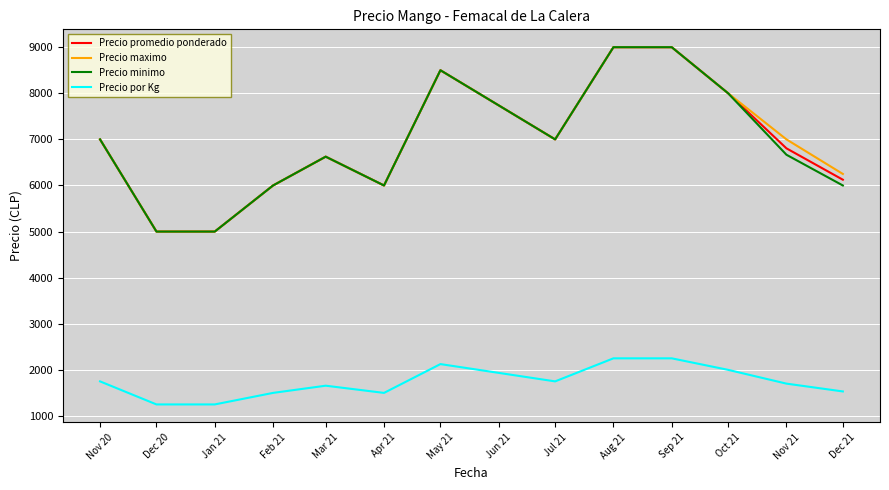

True or false: Precio minimo and Precio por Kg intersect in this chart.

False